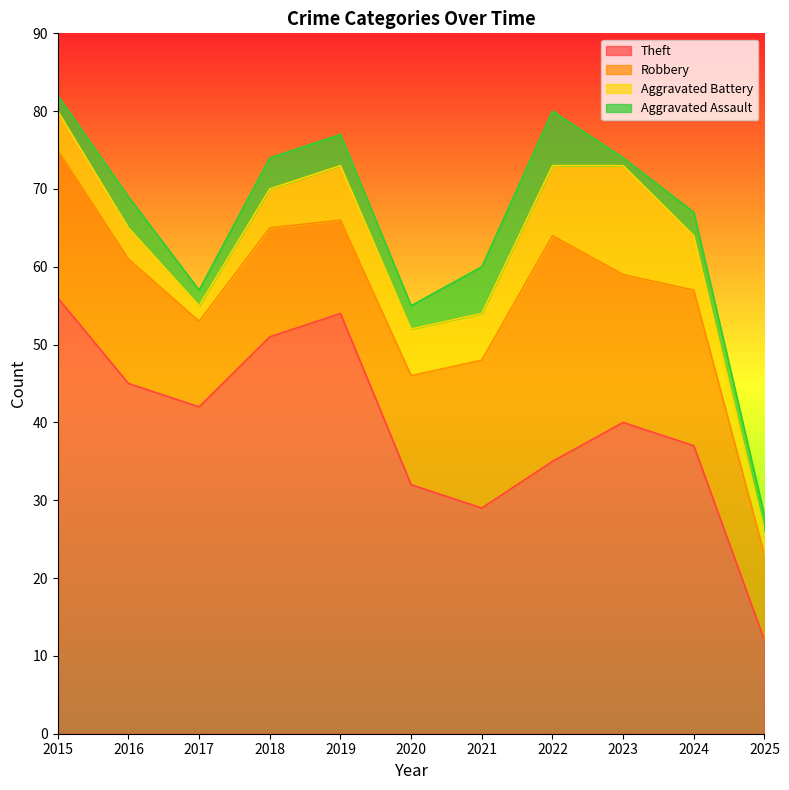

True or false: Theft and Robbery cross at least once.

False